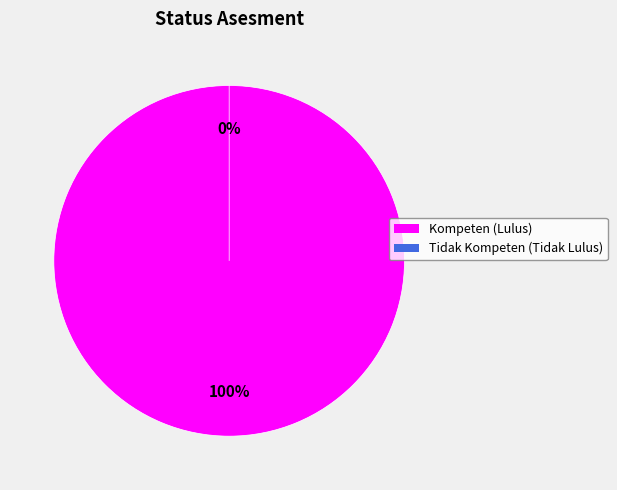

The Kompeten (Lulus) slice represents 100% of the pie. True or false?

True